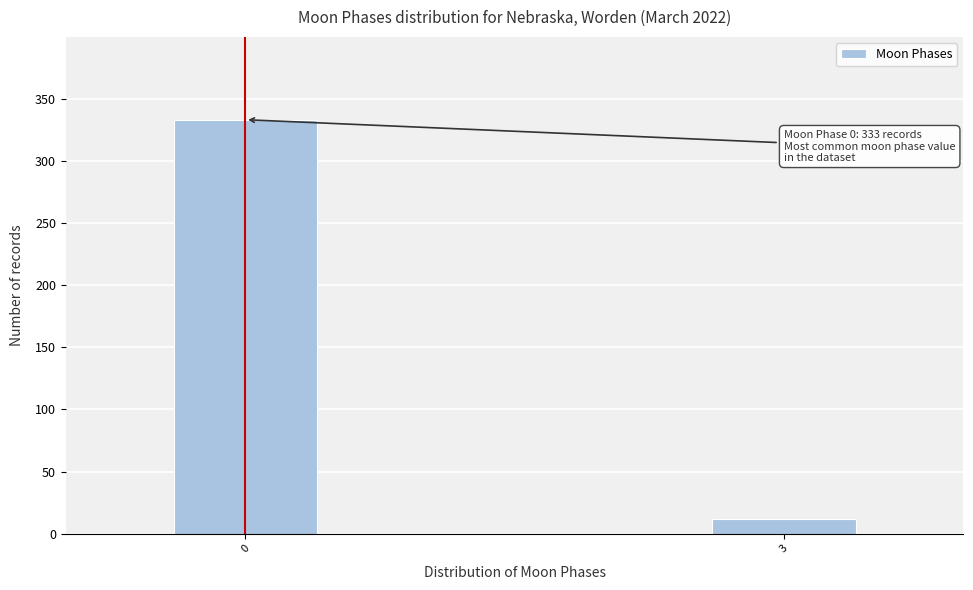

Reading right to left, what are all the values shown in this chart?

3=12	0=333